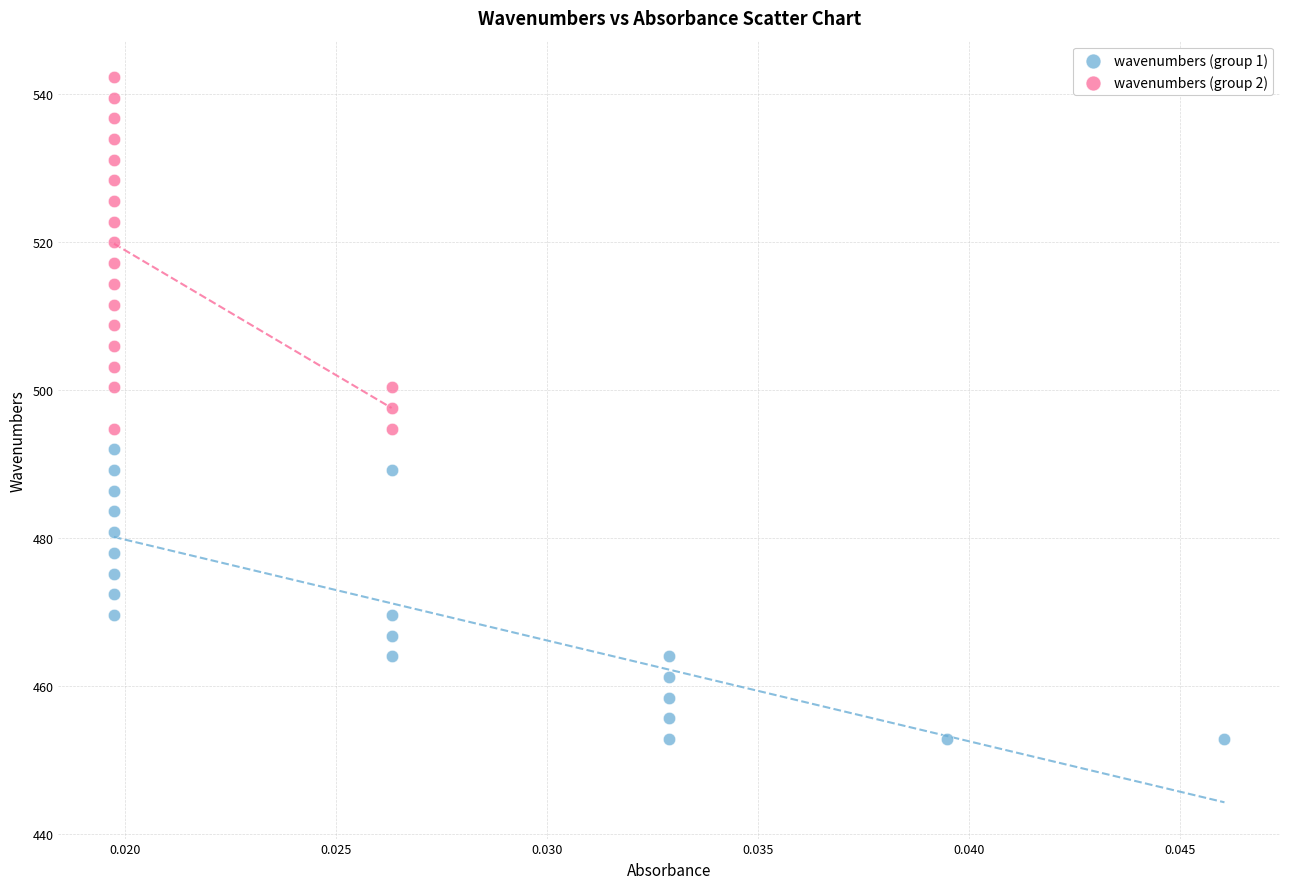

Which series has the widest spread of Y values?

wavenumbers (group 2)